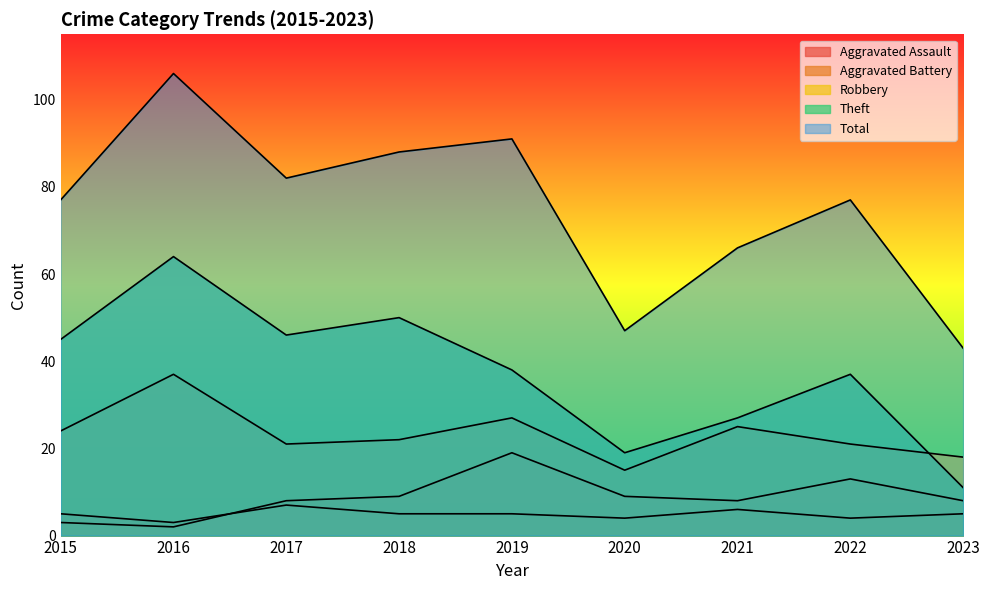

Which series has the widest spread of values?

Total